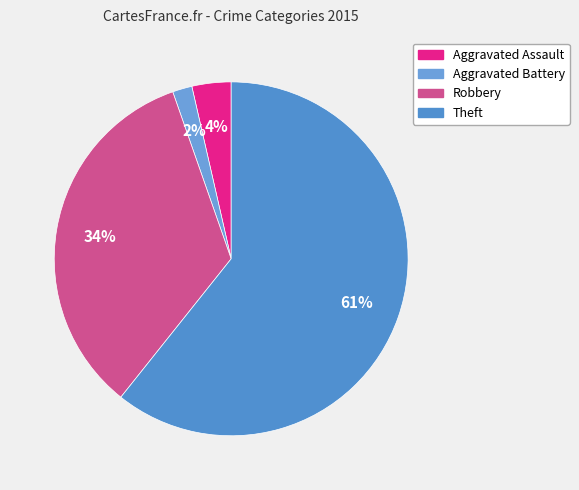

How many slices are in this pie chart?

4